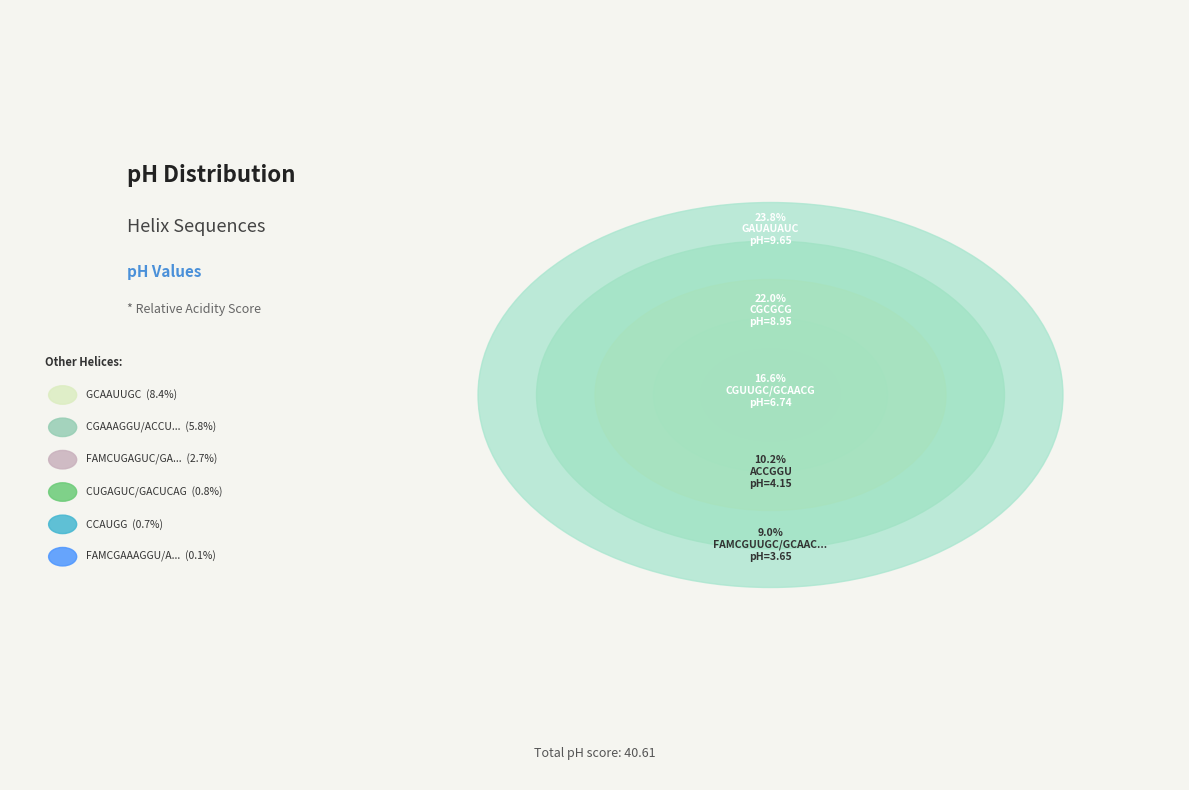

To the nearest percent, what portion does CGUUGC/GCAACG represent?

17%